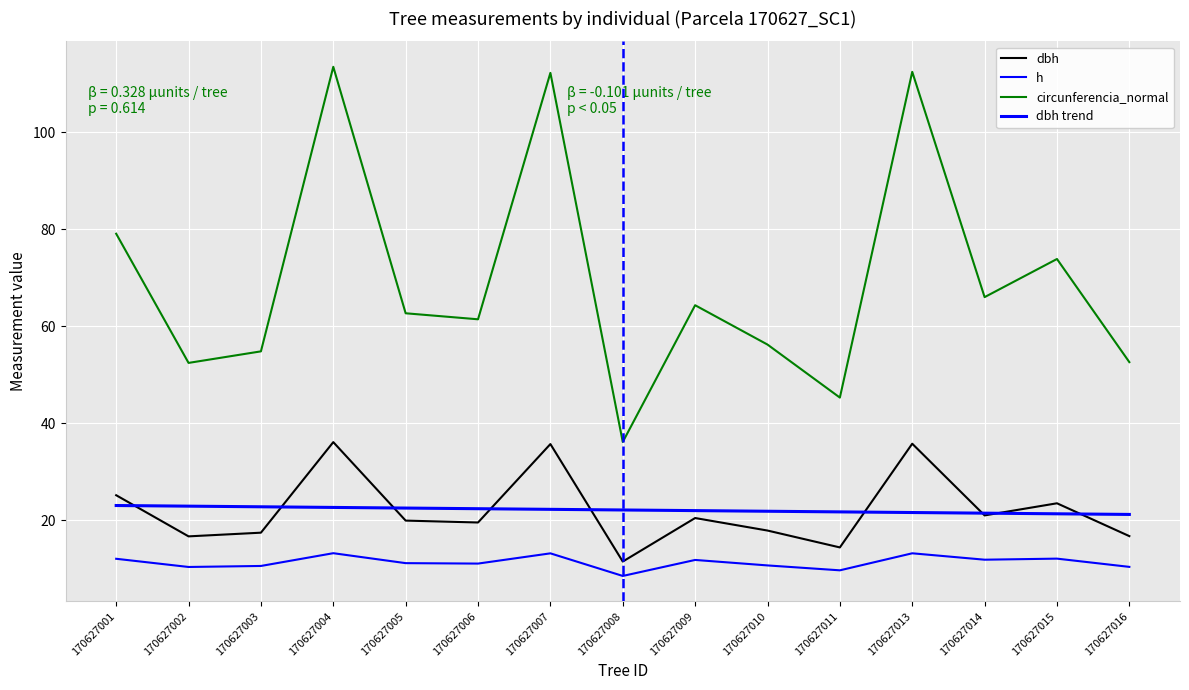

What is the value of the h point at the 3rd from the left?

10.6